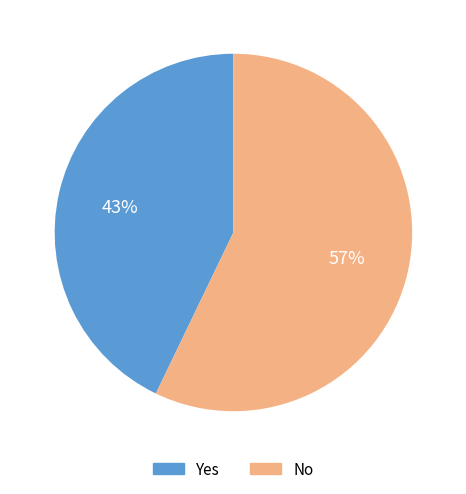

Combined, do Yes and No account for over 50%?

Yes